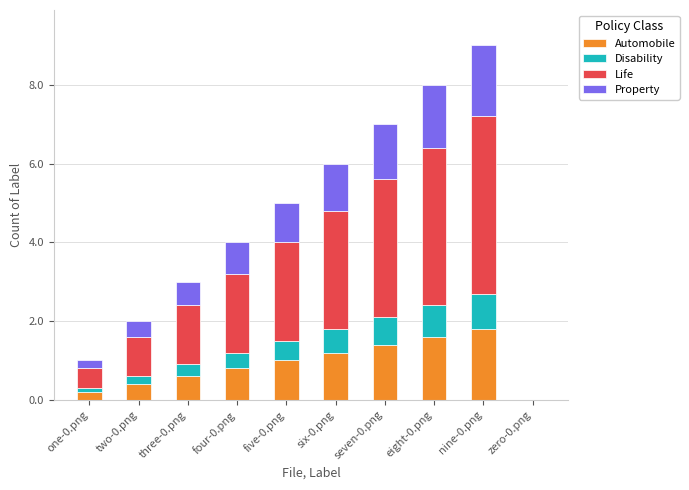

What is the sum of the Automobile values at five-0.png and eight-0.png?

2.6